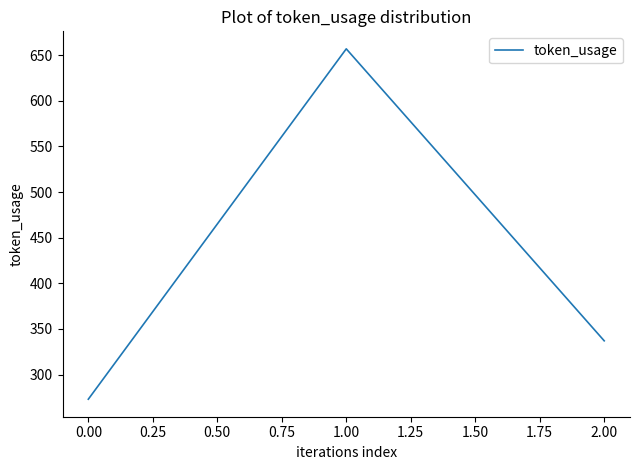

Between 0.00 and 2.00, which is larger?

2.00